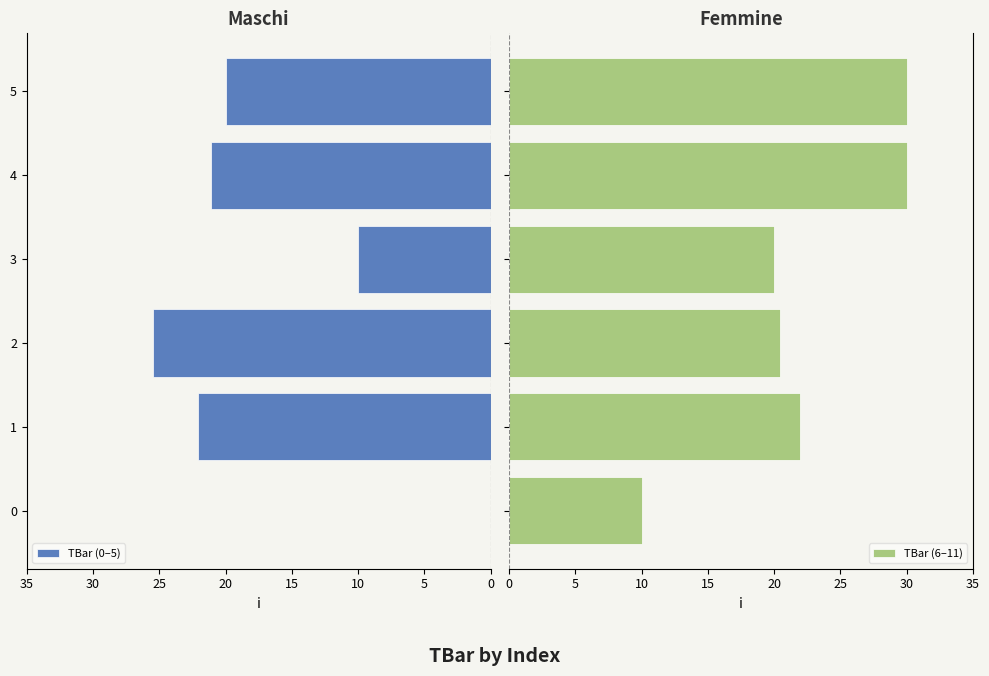

Between 25 and 20, which is larger?

20